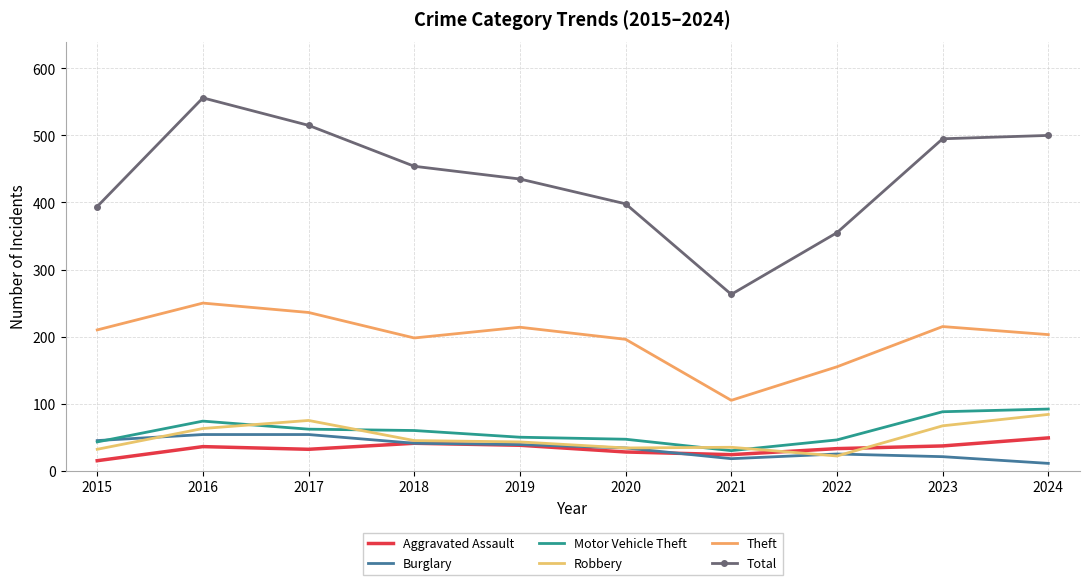

What is the difference between the Motor Vehicle Theft values at 2015 and 2018?

17